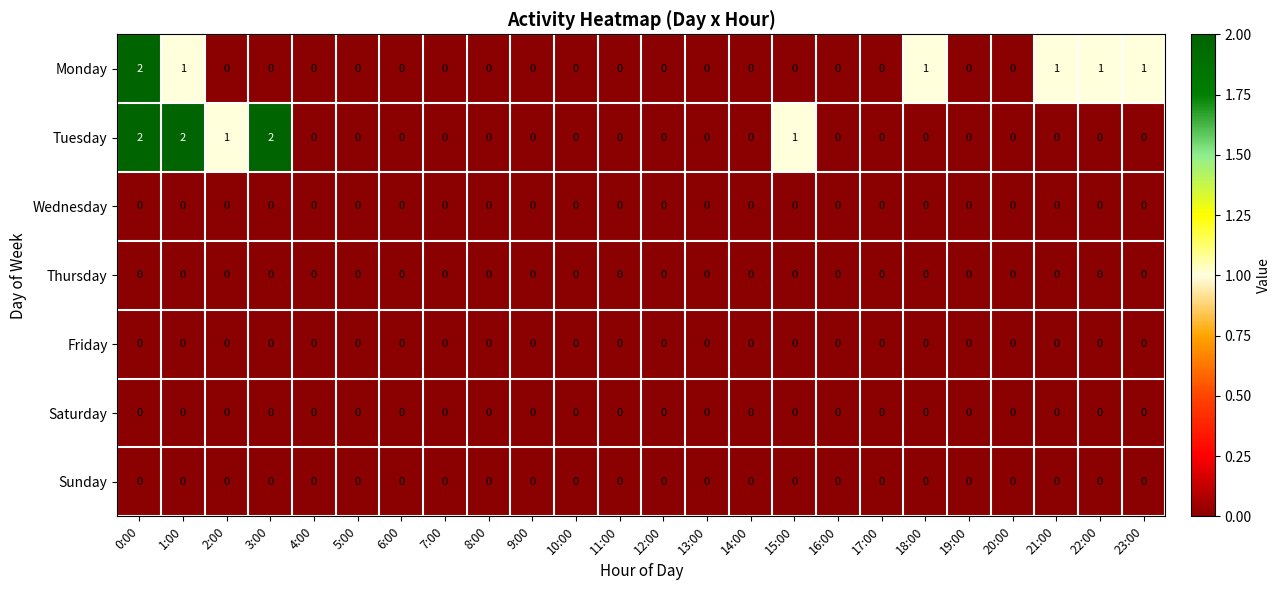

At which category is the sum across all series the highest?

0:00